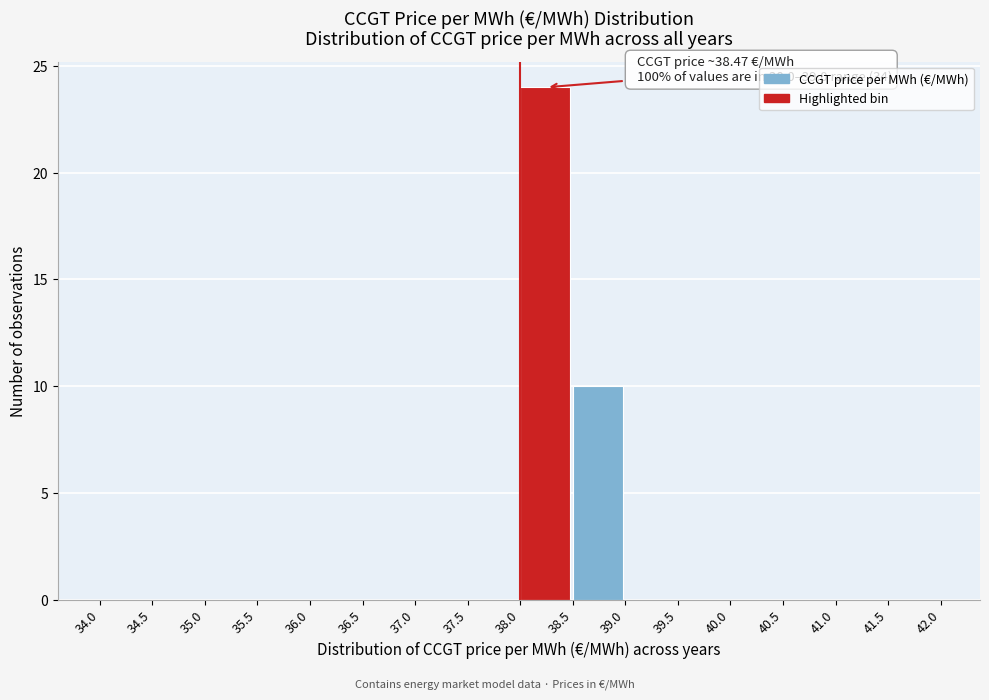

Over which range of the x-axis is the bar tallest?

38.0 to 38.5